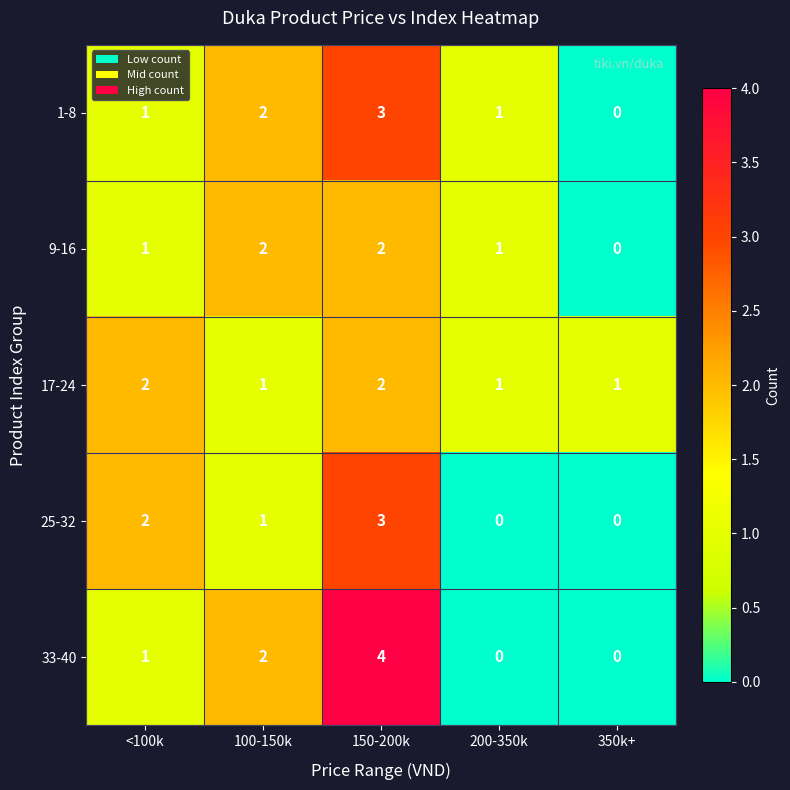

How many categories are shown in the chart?

5